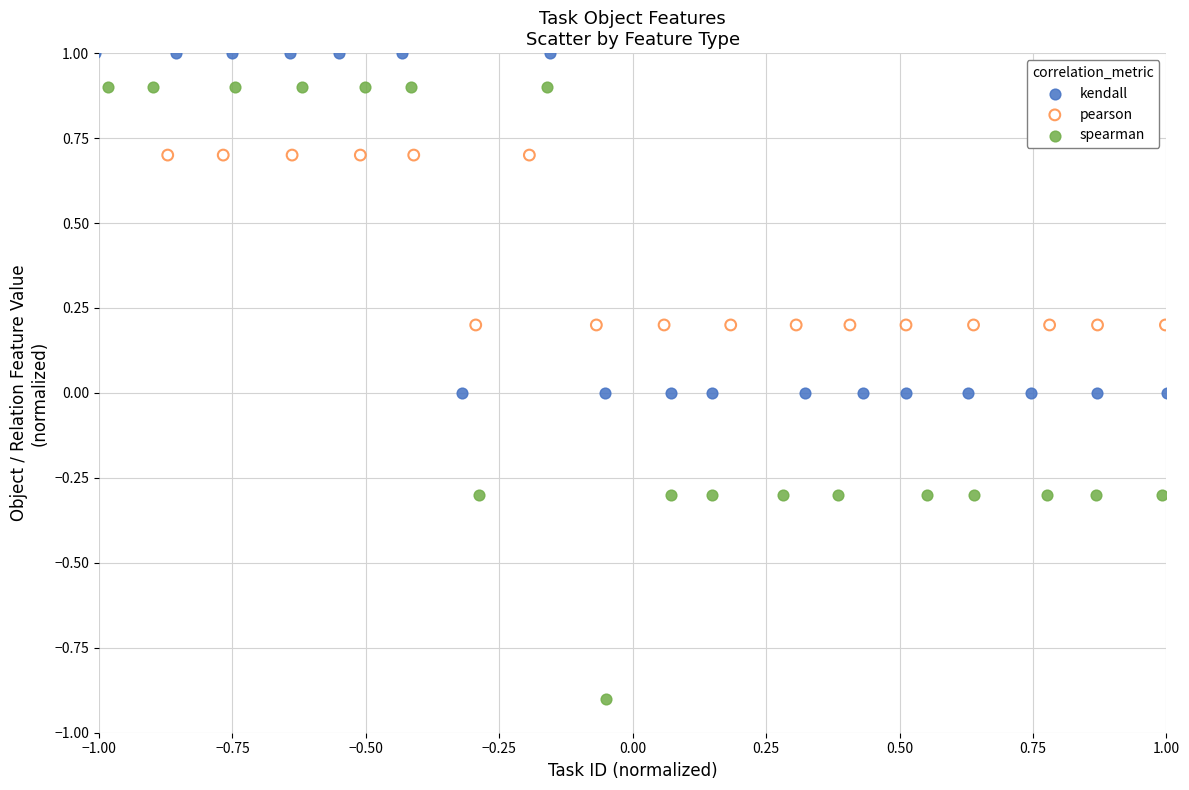

Which series contains the highest Y value?

kendall